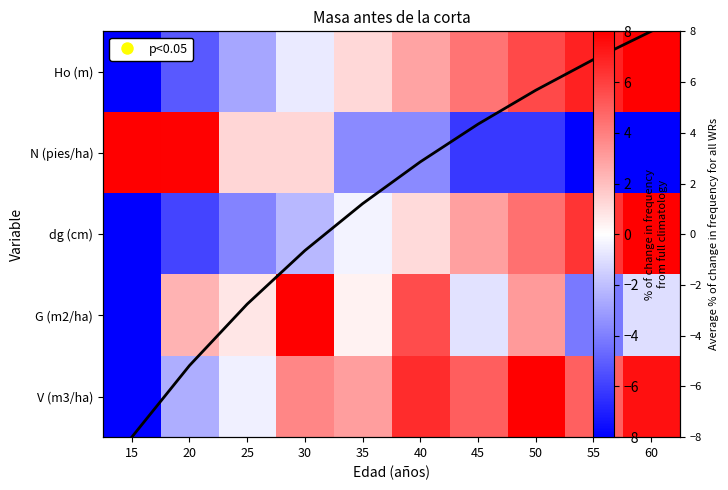

Where is V (m3/ha) nearest to the value 0?

25